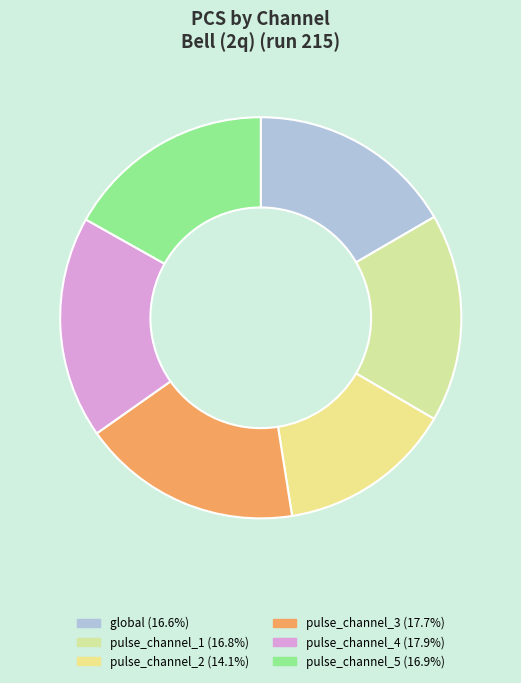

What percentage is NOT represented by pulse_channel_1?

83.2%